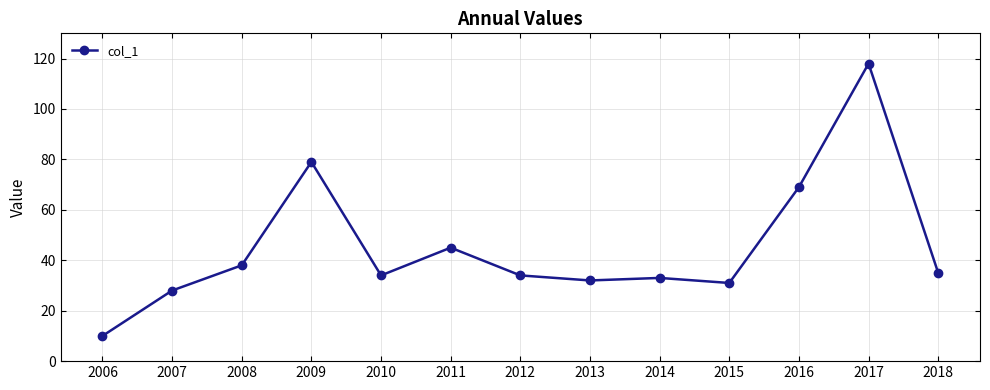

The value at 2008 is 23. True or false?

False